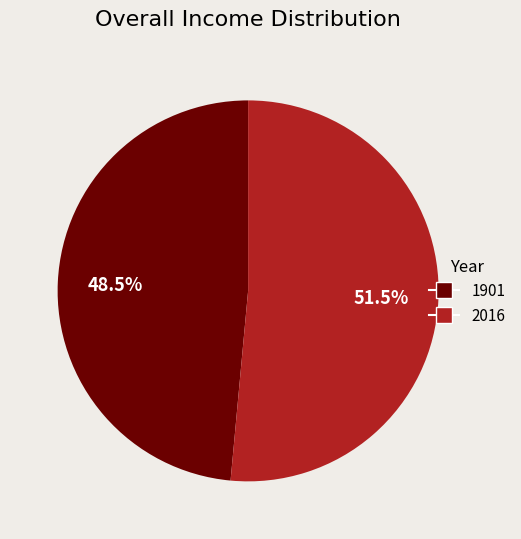

What is the ratio of the value at 1901 to the value at 2016?

0.9